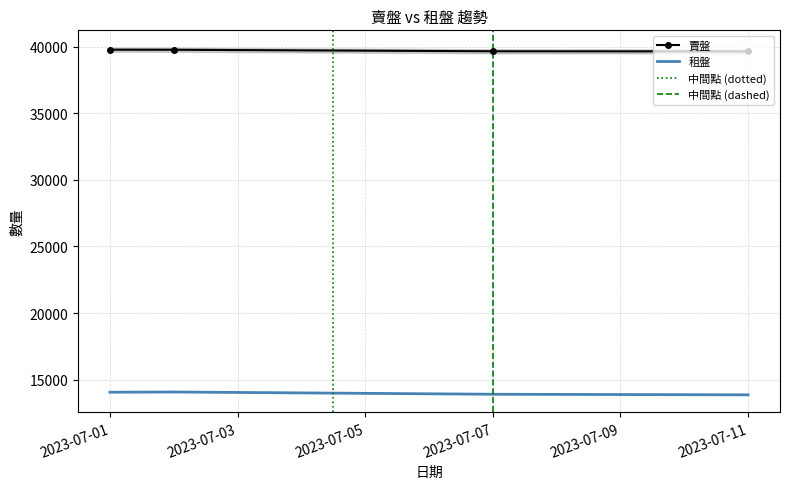

How many lines are shown in the chart?

2